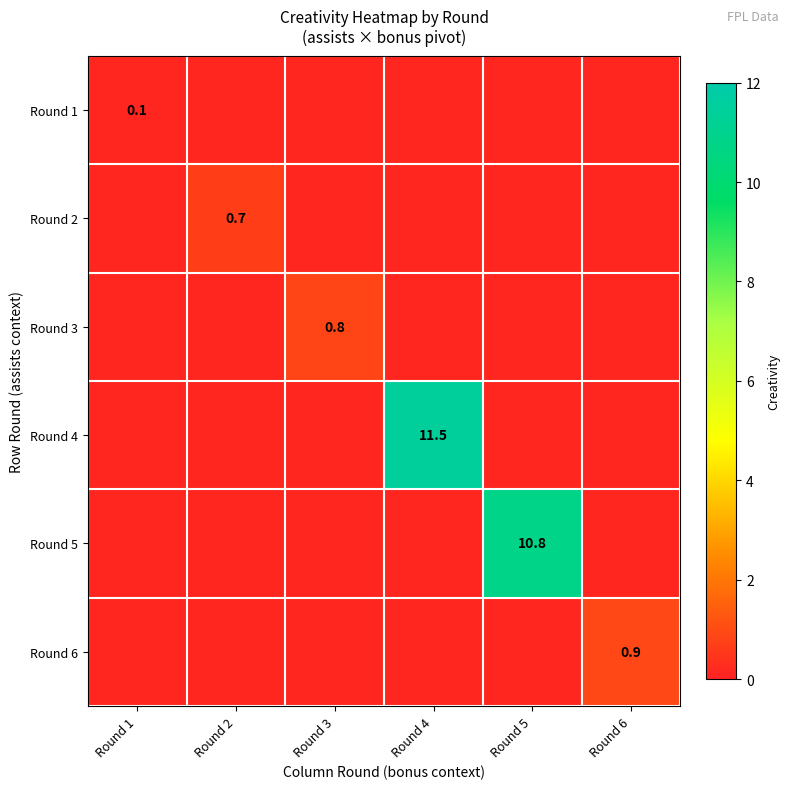

Is it true that Round 2 equals 0.7 at Round 2?

True